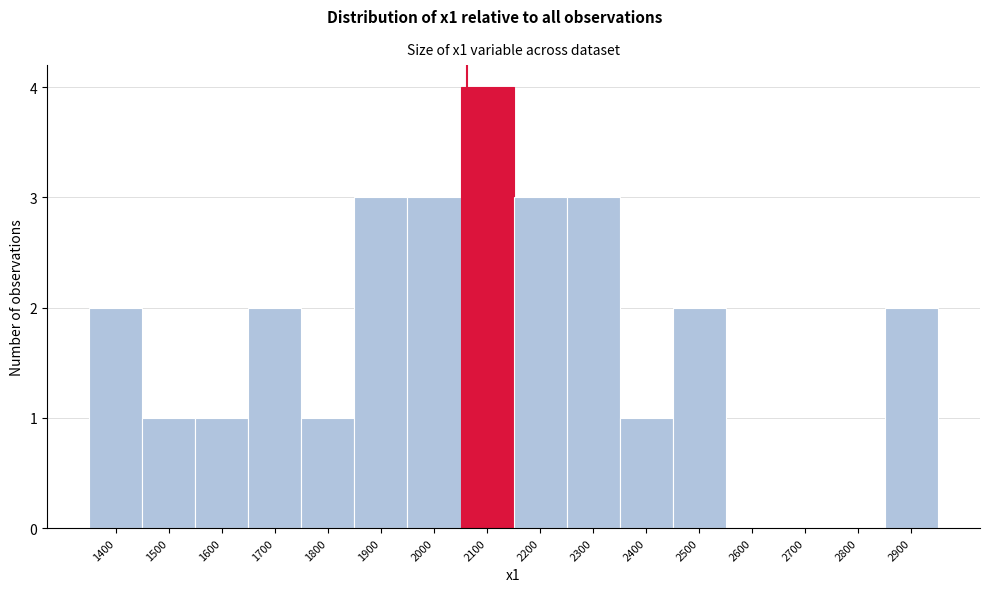

Reading right to left, transcribe all the data shown in this chart.

2900=2	2800=0	2700=0	2600=0	2500=2	2400=1	2300=3	2200=3	2100=4	2000=3	1900=3	1800=1	1700=2	1600=1	1500=1	1400=2